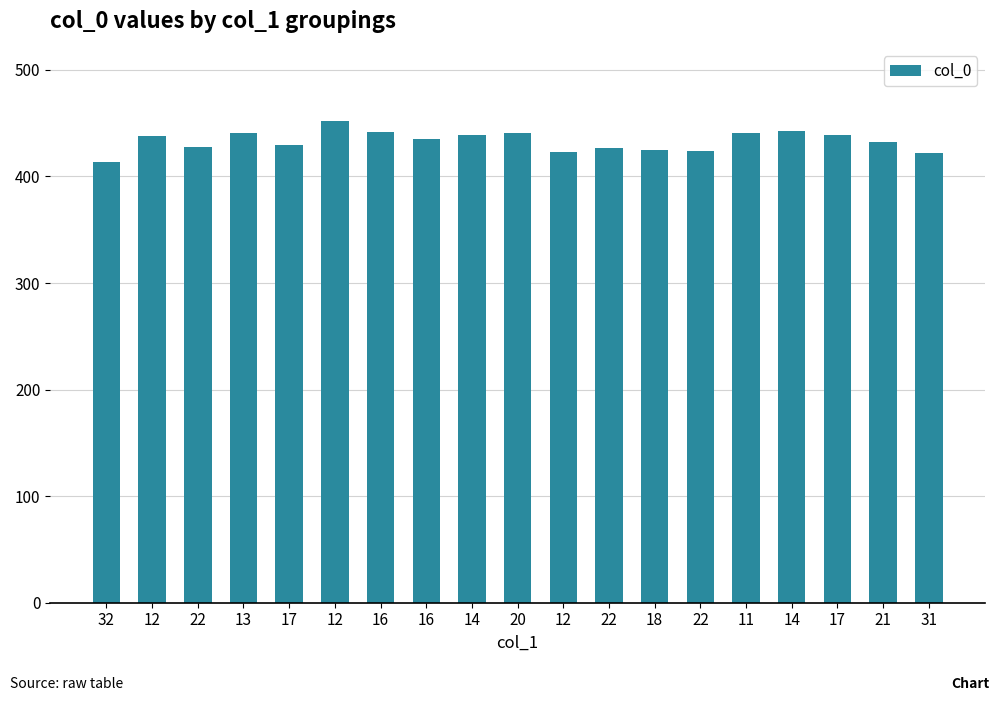

Count the number of data series in this chart.

1